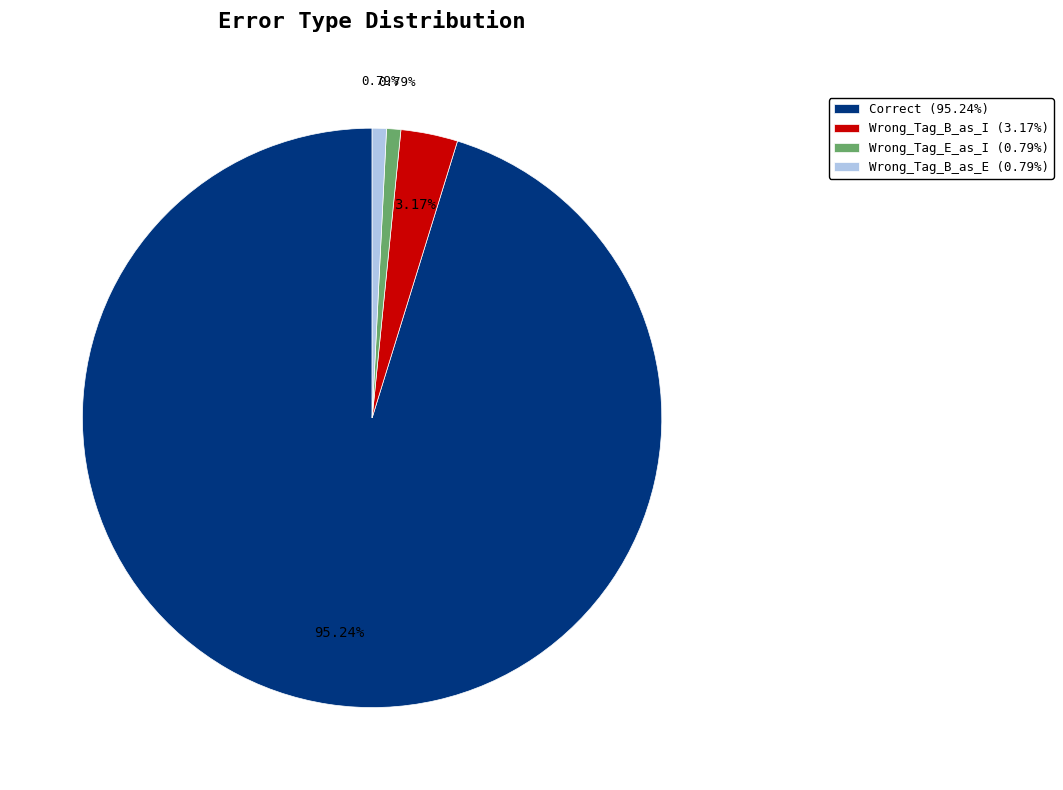

To the nearest percent, what percentage of the pie is Wrong_Tag_B_as_E?

1%